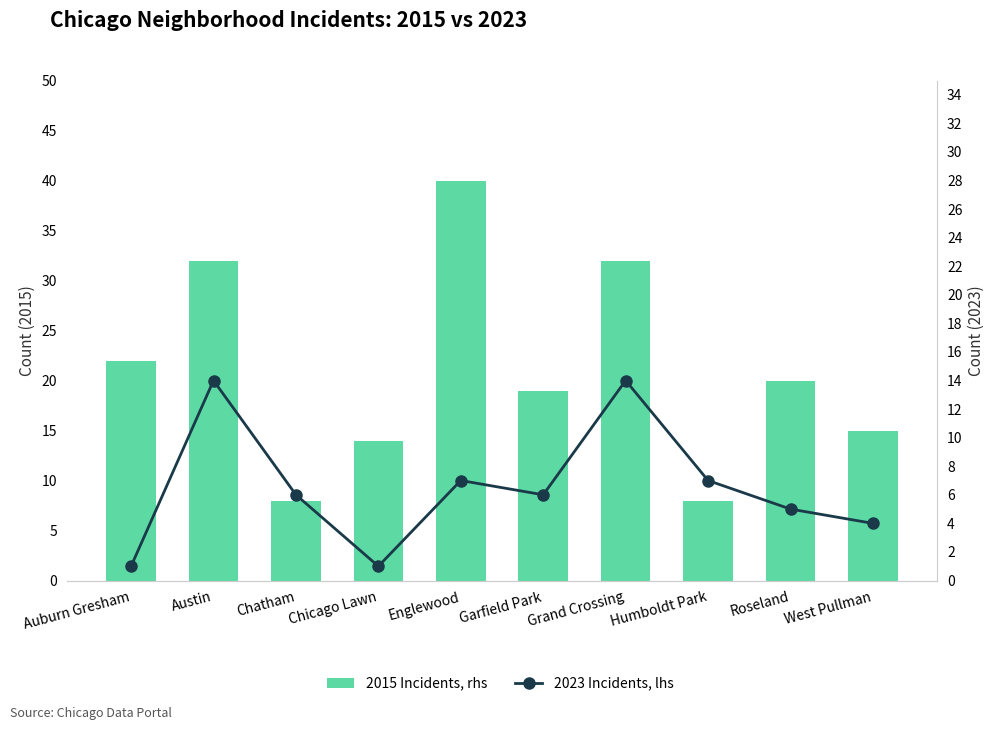

What is the minimum value for 2015 Incidents, rhs?

8